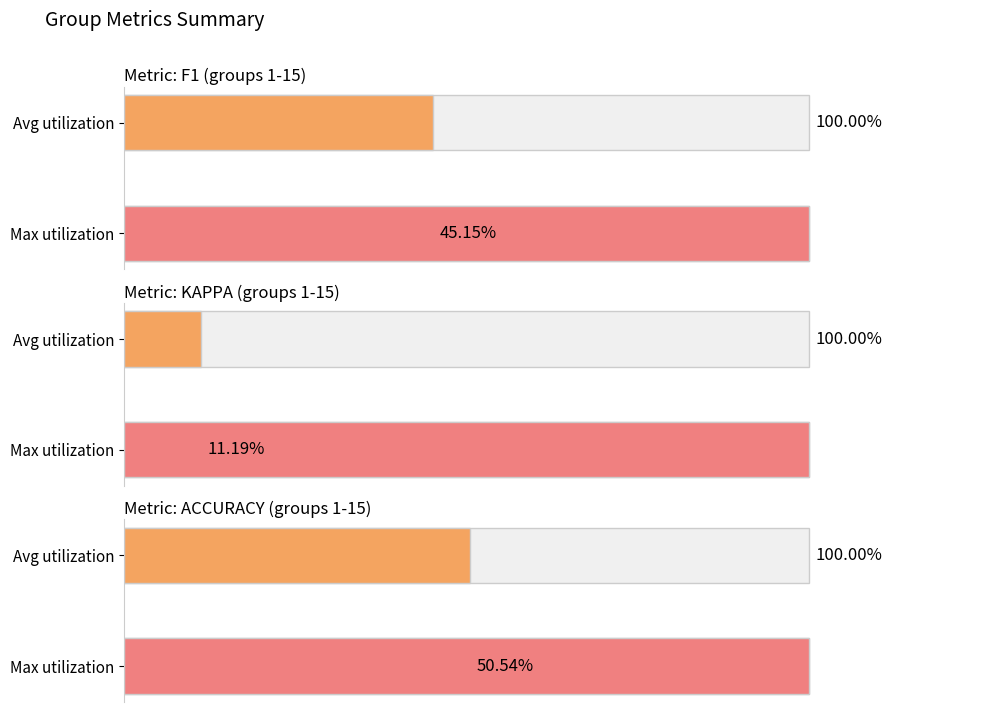

What is the value of the kappa bar at the 4th from the left?

0.1